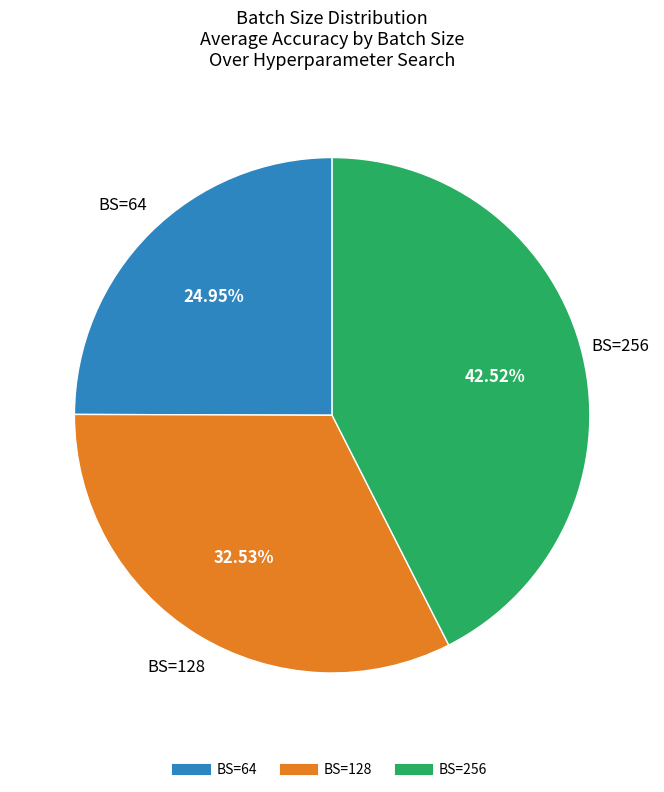

How many slices are in this pie chart?

3